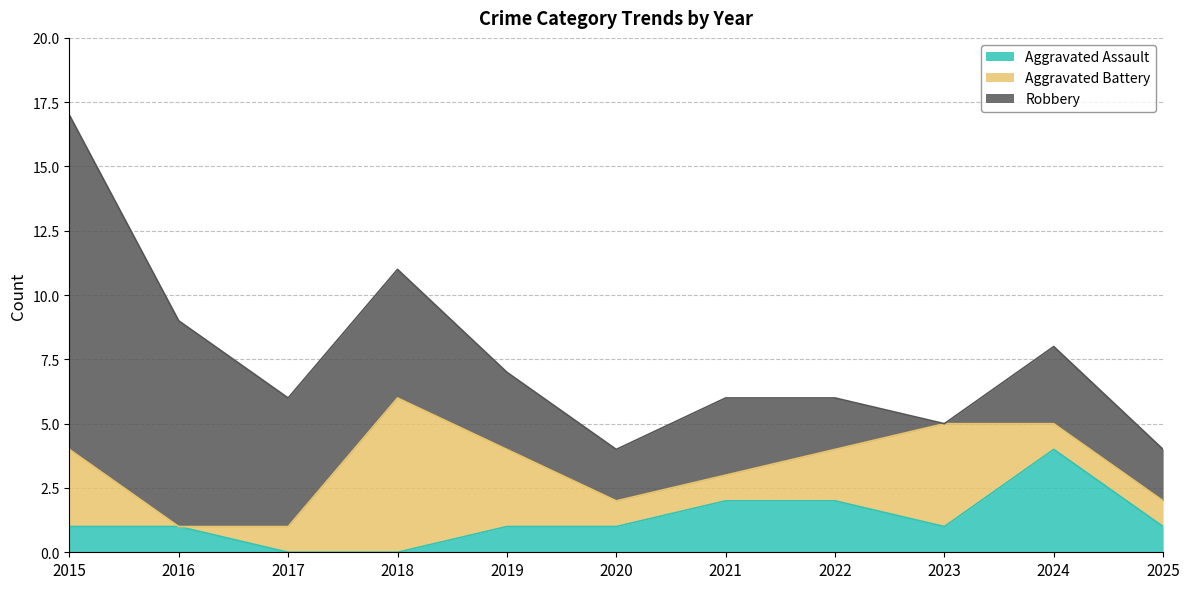

Is it true that Robbery equals 14 at 2016?

False